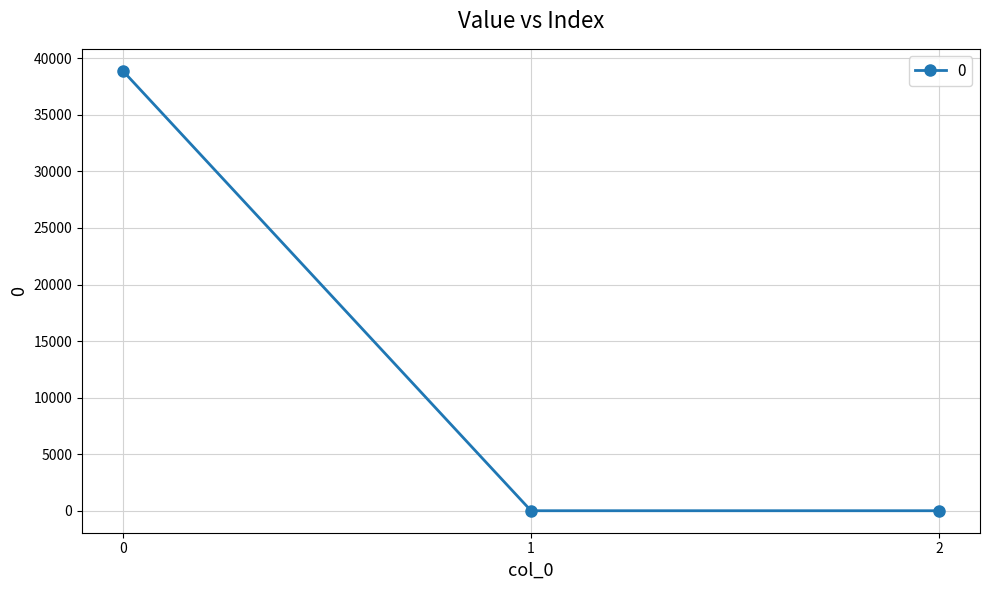

Does the chart display data point markers on the line(s)?

Yes